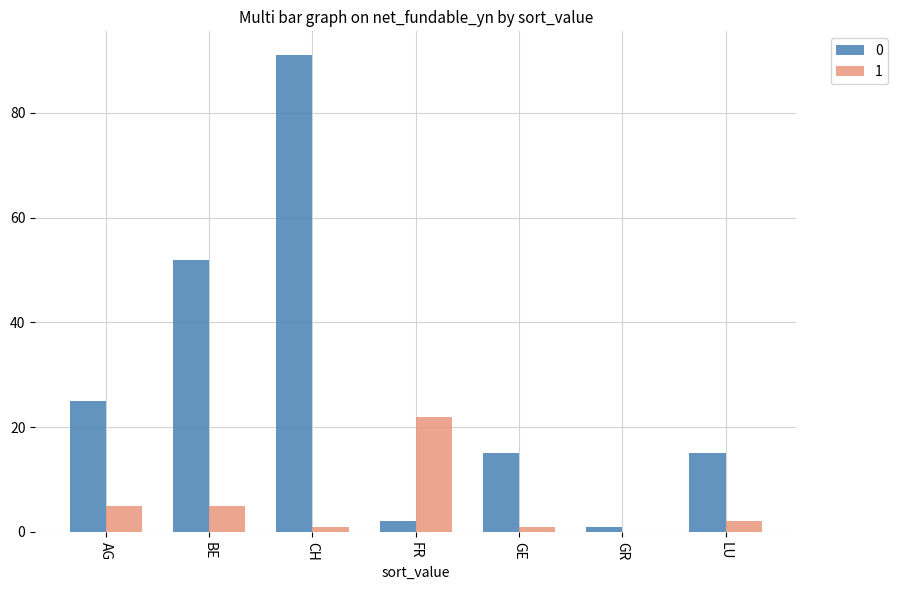

What is the greatest value displayed?

91